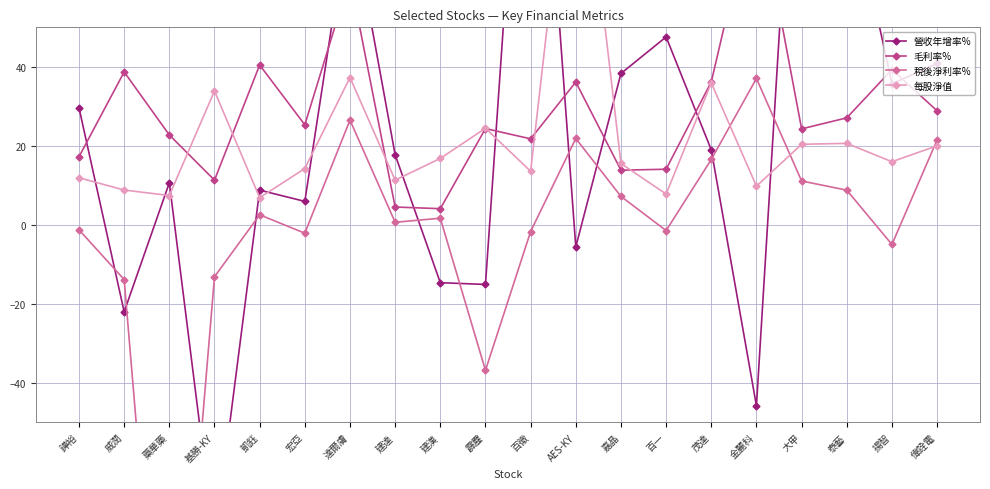

In 稅後淨利率%, how many points are lower than both neighbors (excluding endpoints)?

6